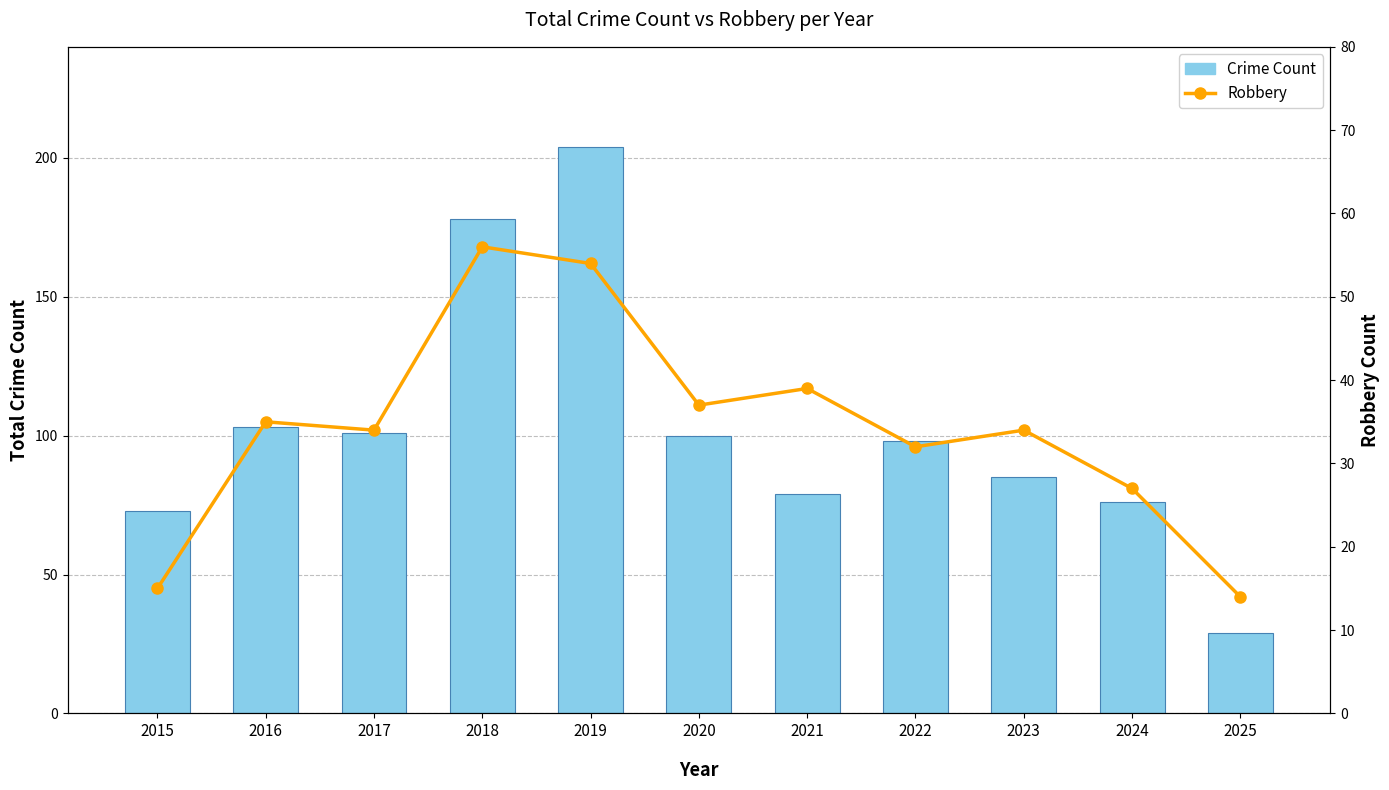

List the series in order of their overall mean, highest first.

Crime Count, Robbery